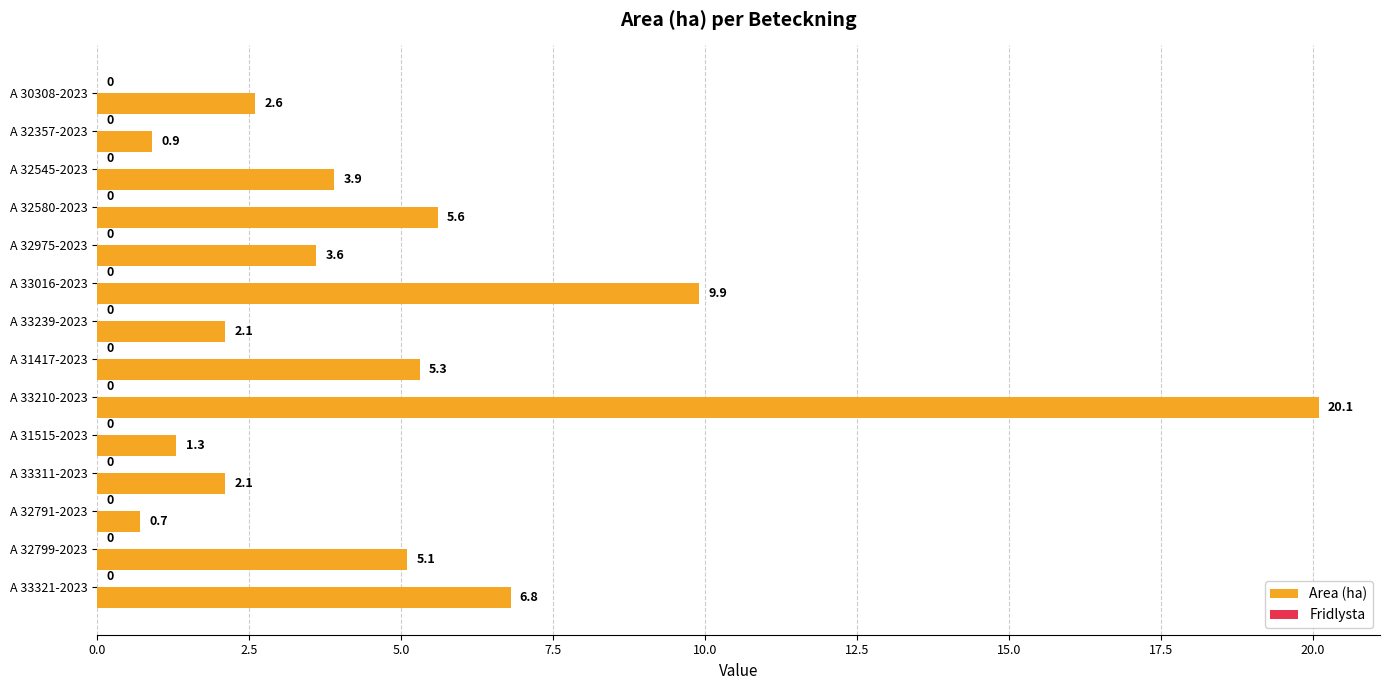

Reading top to bottom, transcribe all the data shown in this chart.

A 30308-2023=2.6	A 32357-2023=0.9	A 32545-2023=3.9	A 32580-2023=5.6	A 32975-2023=3.6	A 33016-2023=9.9	A 33239-2023=2.1	A 31417-2023=5.3	A 33210-2023=20.1	A 31515-2023=1.3	A 33311-2023=2.1	A 32791-2023=0.7	A 32799-2023=5.1	A 33321-2023=6.8